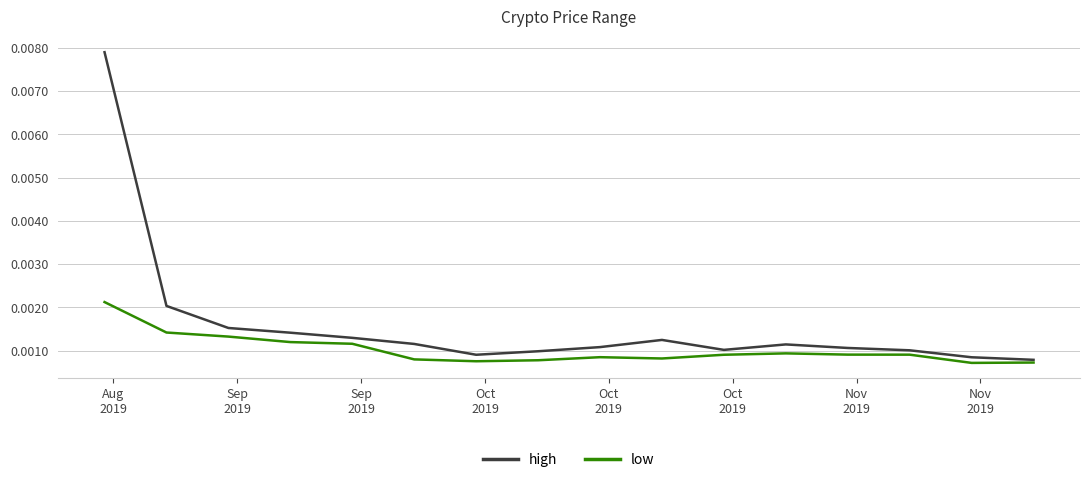

List the series in order of their peak value, lowest first.

low, high